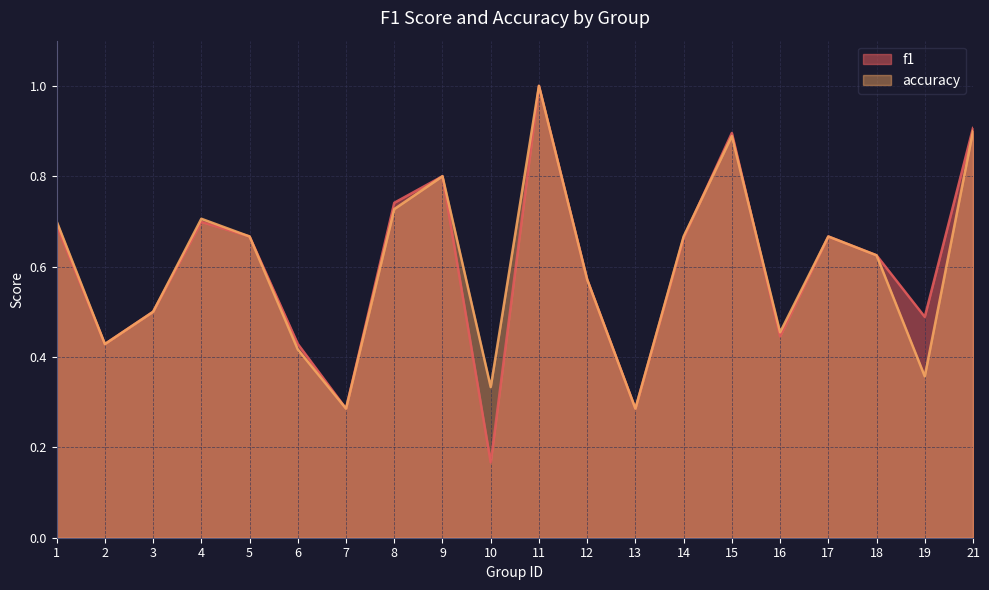

How many series are shown in this chart?

2